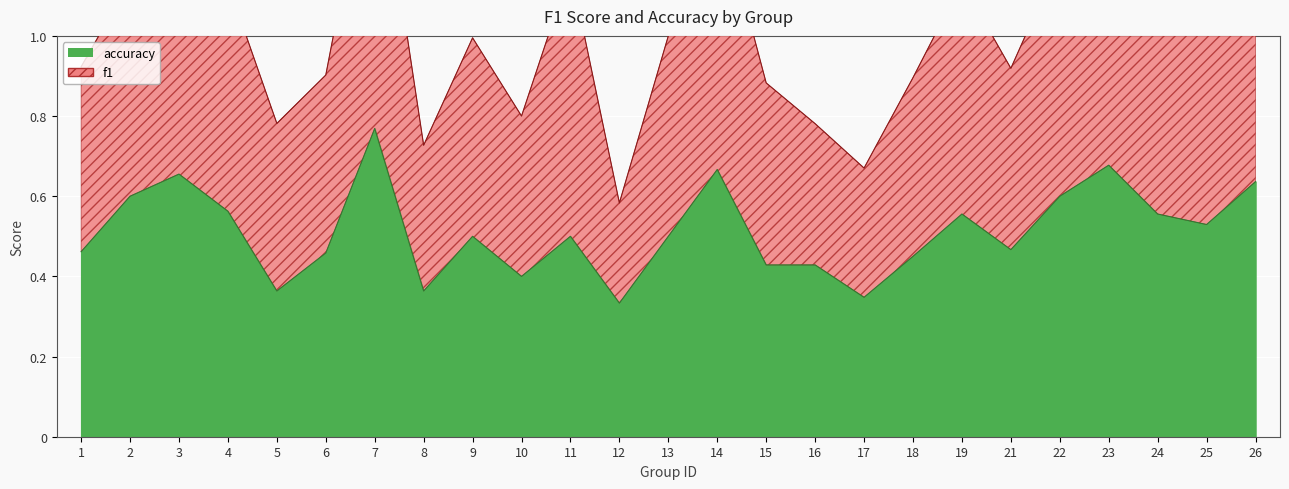

At which category does the chart reach its peak across all series?

7